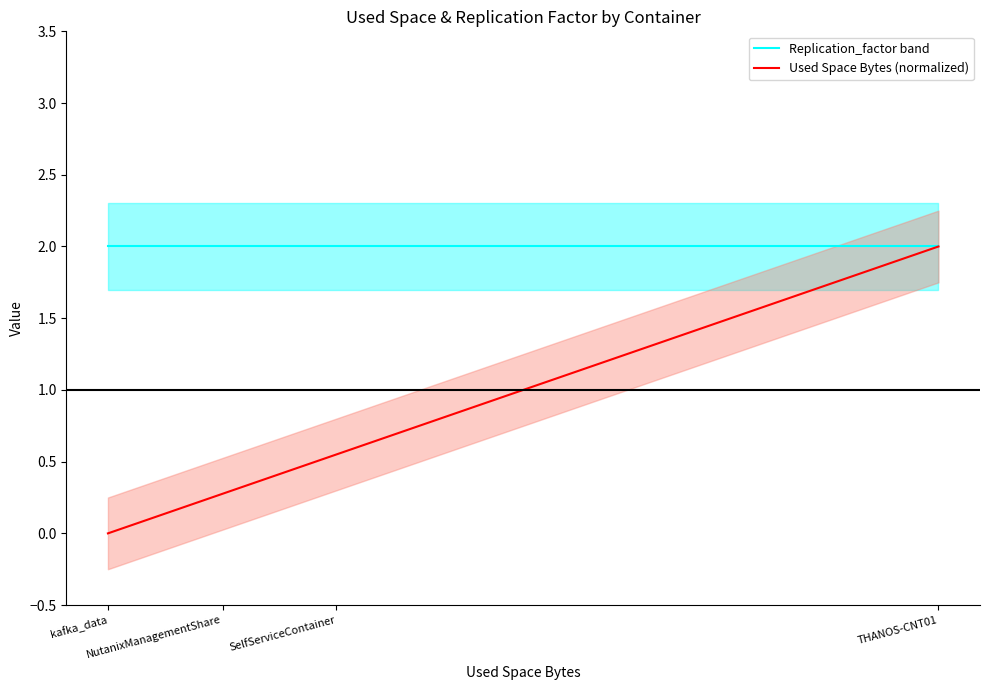

Is this an area chart (filled region under the line)?

No